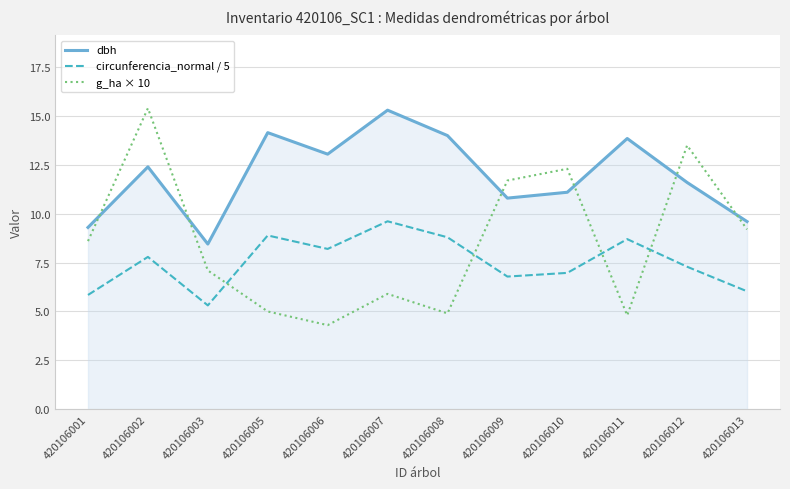

How many intersections are there between g_ha × 10 and dbh?

6